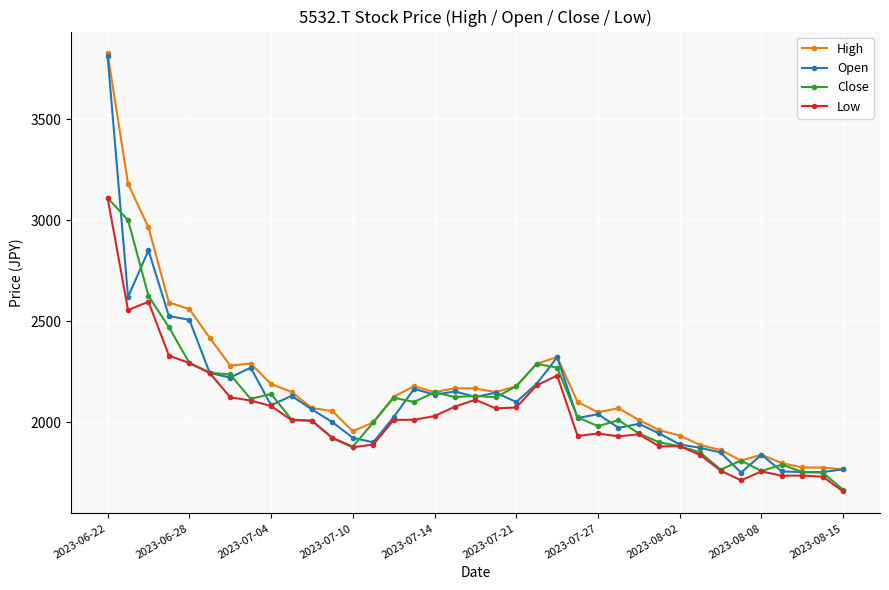

Does the chart display data point markers on the line(s)?

Yes